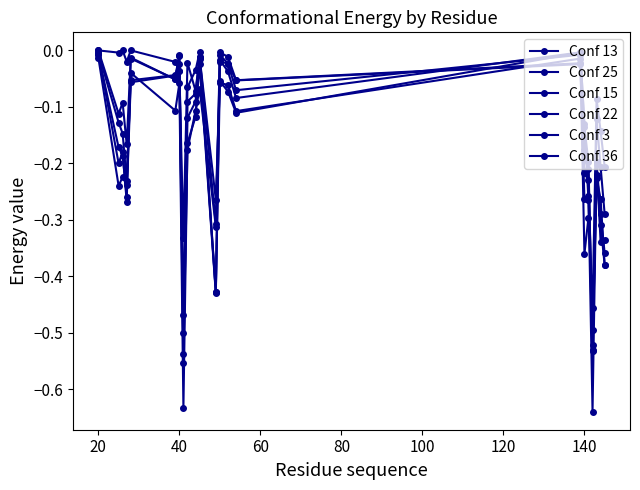

Reading left to right, list all the values displayed in this chart.

Conf 13: -0.0	-0.2	-0.2	-0.3	-0.0	-0.1	-0.0	-0.6	-0.1	-0.1	-0.0	-0.4	-0.0	-0.0	-0.1	-0.0	-0.2	-0.2	-0.5	-0.2	-0.3	-0.4
Conf 25: -0.0	-0.2	-0.2	-0.3	-0.1	-0.0	-0.0	-0.5	-0.2	-0.1	-0.1	-0.3	-0.0	-0.0	-0.1	-0.0	-0.3	-0.3	-0.6	-0.2	-0.3	-0.4
Conf 15: -0.0	-0.1	-0.1	-0.2	-0.1	-0.0	-0.0	-0.5	-0.1	-0.0	-0.0	-0.4	-0.0	-0.0	-0.1	-0.0	-0.1	-0.3	-0.5	-0.1	-0.2	-0.3
Conf 22: 0.0	-0.0	0.0	-0.0	0.0	-0.0	-0.0	-0.3	-0.0	-0.1	-0.0	-0.3	-0.1	-0.1	-0.1	-0.0	-0.4	-0.3	-0.5	-0.1	-0.1	-0.2
Conf 3: 0.0	-0.1	-0.1	-0.2	-0.0	-0.1	-0.0	-0.5	-0.1	-0.1	-0.0	-0.3	-0.0	-0.0	-0.1	-0.0	-0.2	-0.2	-0.5	-0.2	-0.3	-0.3
Conf 36: -0.0	-0.2	-0.2	-0.2	-0.0	-0.1	-0.1	-0.6	-0.2	-0.1	-0.0	-0.4	-0.1	-0.1	-0.1	-0.0	-0.1	-0.2	-0.5	-0.2	-0.3	-0.4